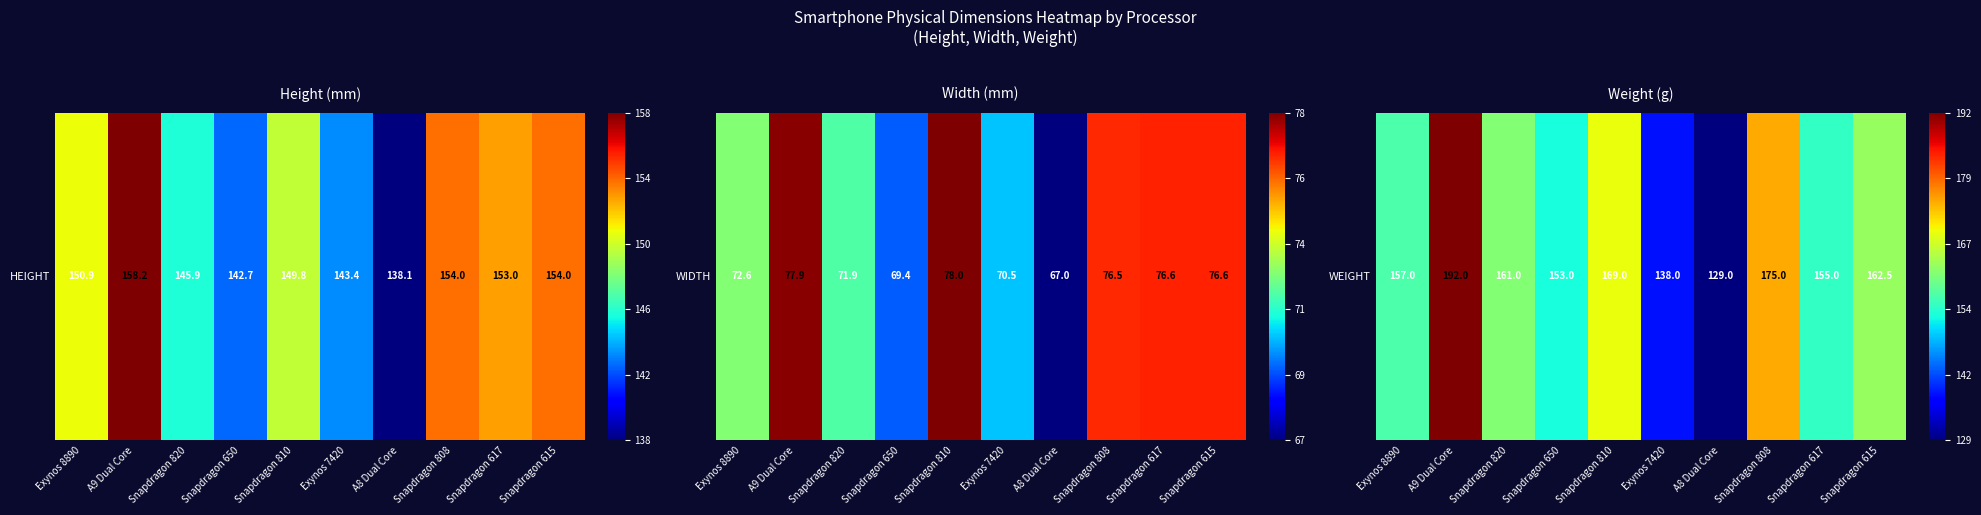

What is the difference between the maximum and second lowest values?

0.9